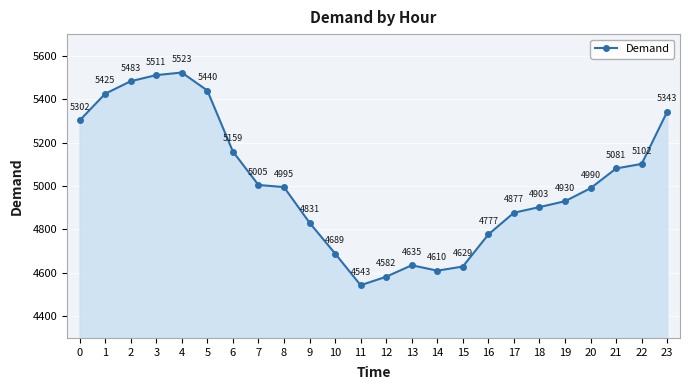

What is the difference between the values at 15 and 17?

248